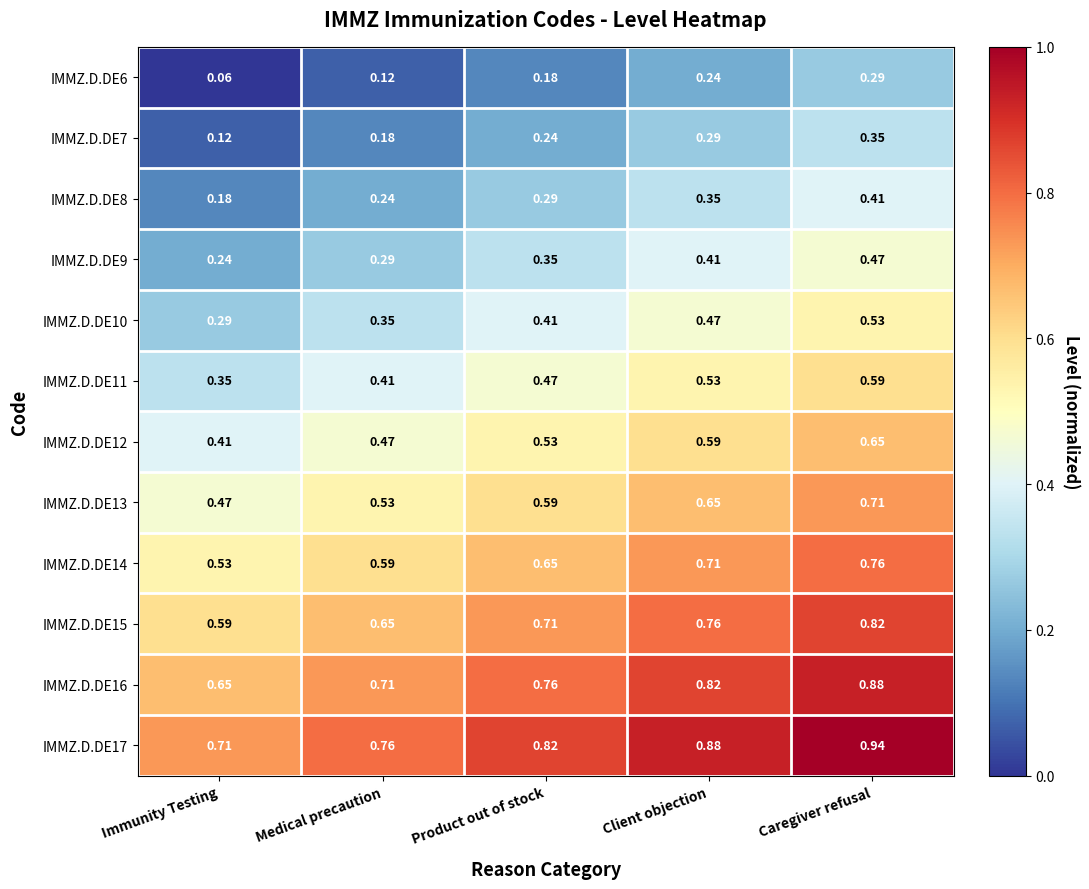

Rank the categories by IMMZ.D.DE10 value from lowest to highest.

Immunity Testing, Medical precaution, Product out of stock, Client objection, Caregiver refusal